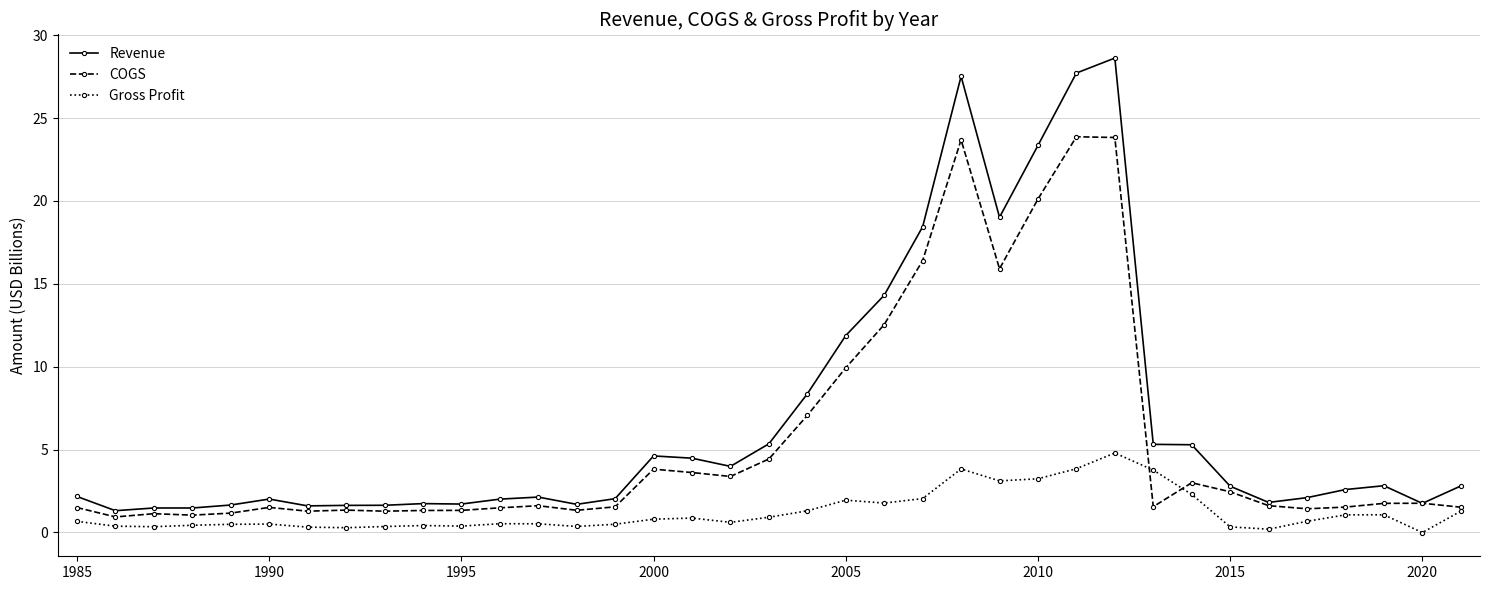

What is the value of the Revenue point at the 35th from the left?

2.8